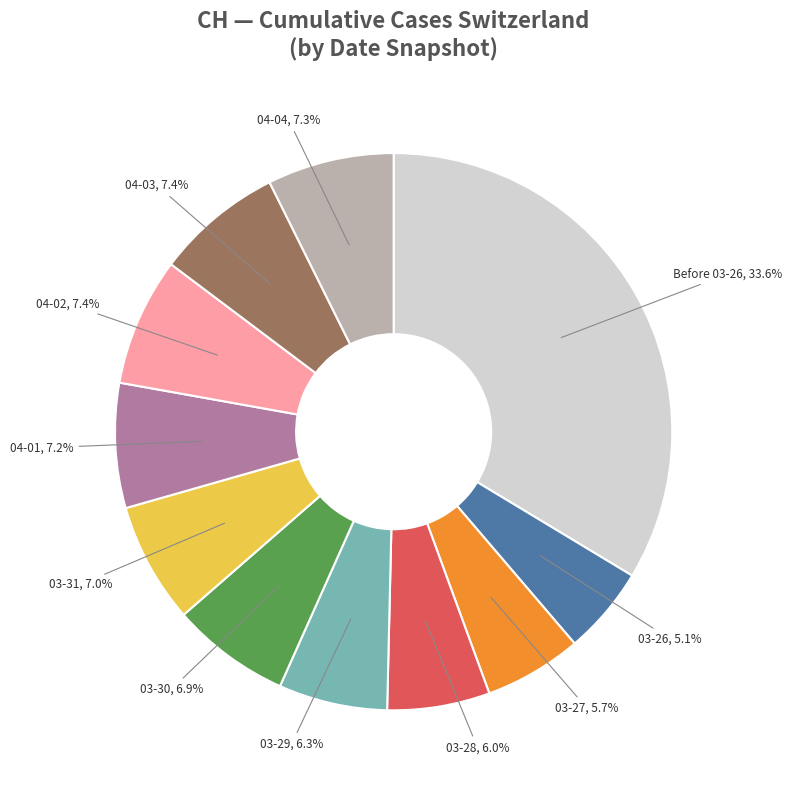

Is there a majority slice in this chart?

No